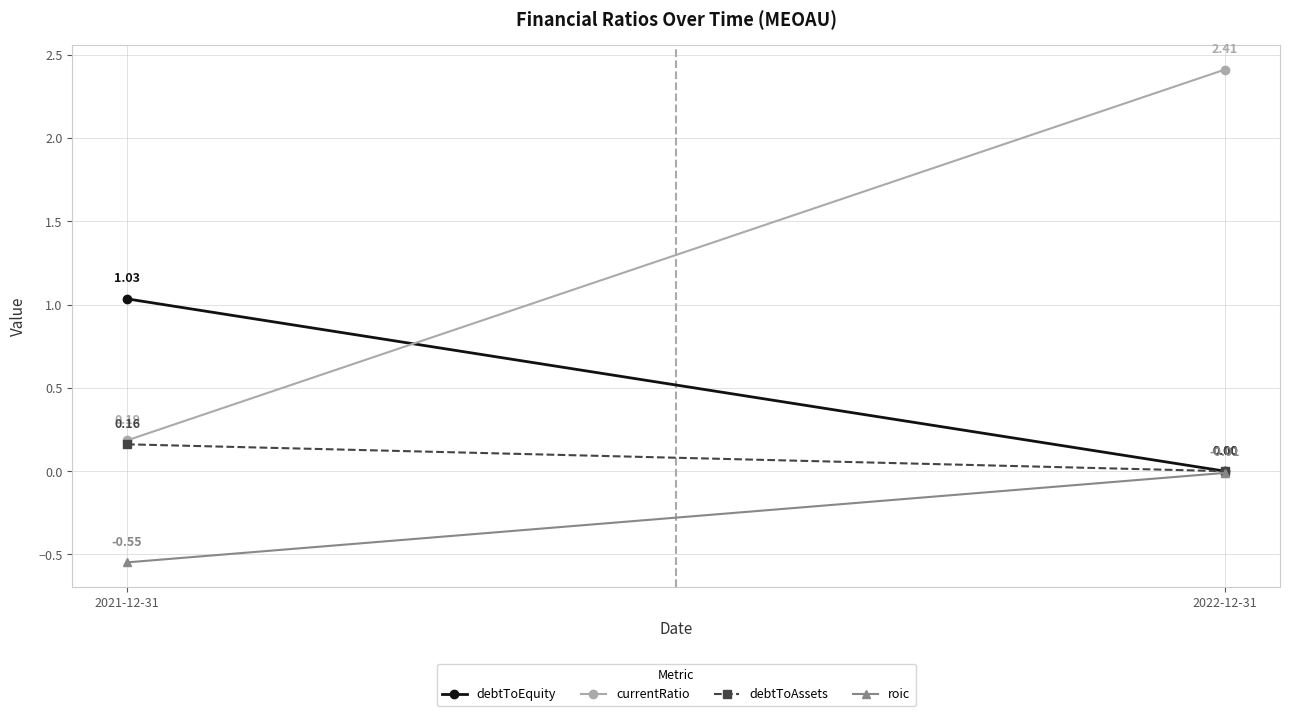

The debtToEquity series shows 0.4 at 2021-12-31. True or false?

False